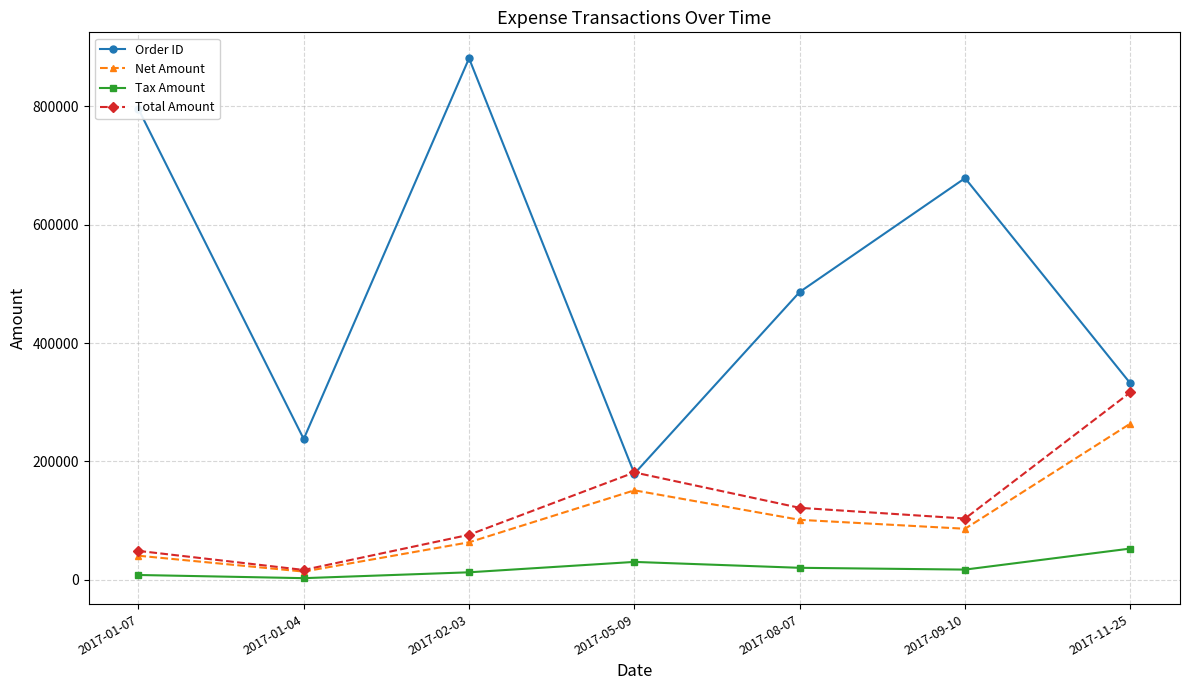

How many data points does each series have?

7